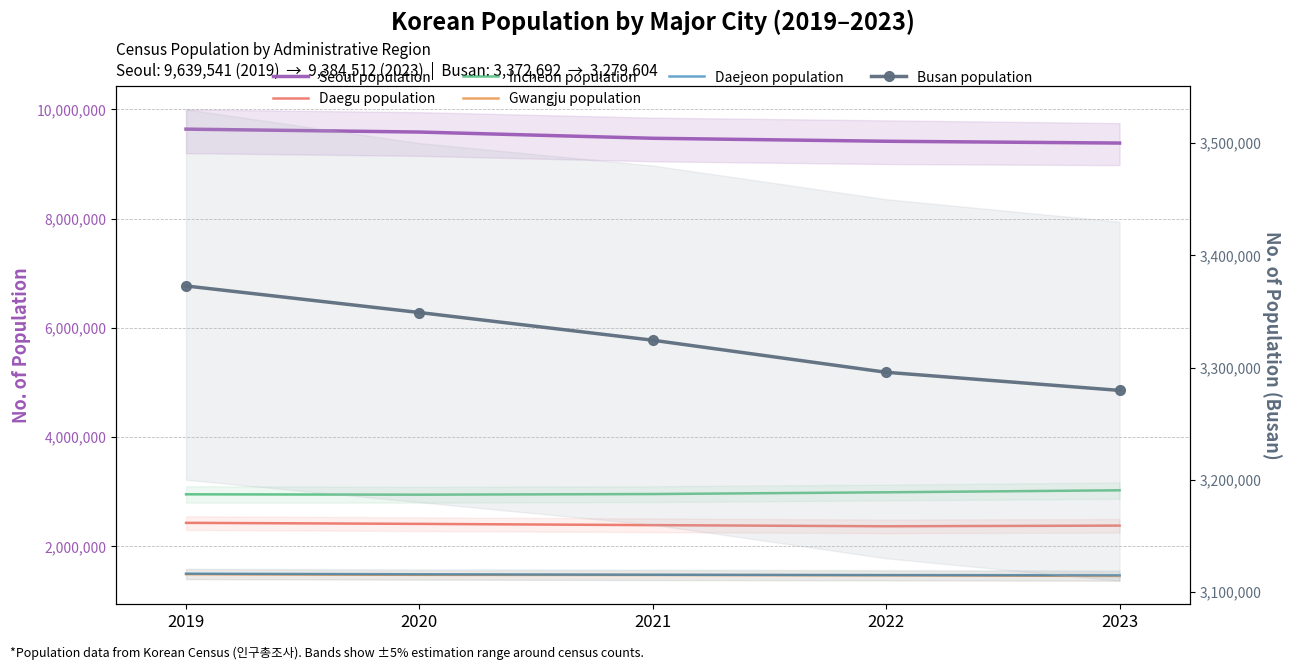

At how many categories does at least one series exceed 9294103?

5